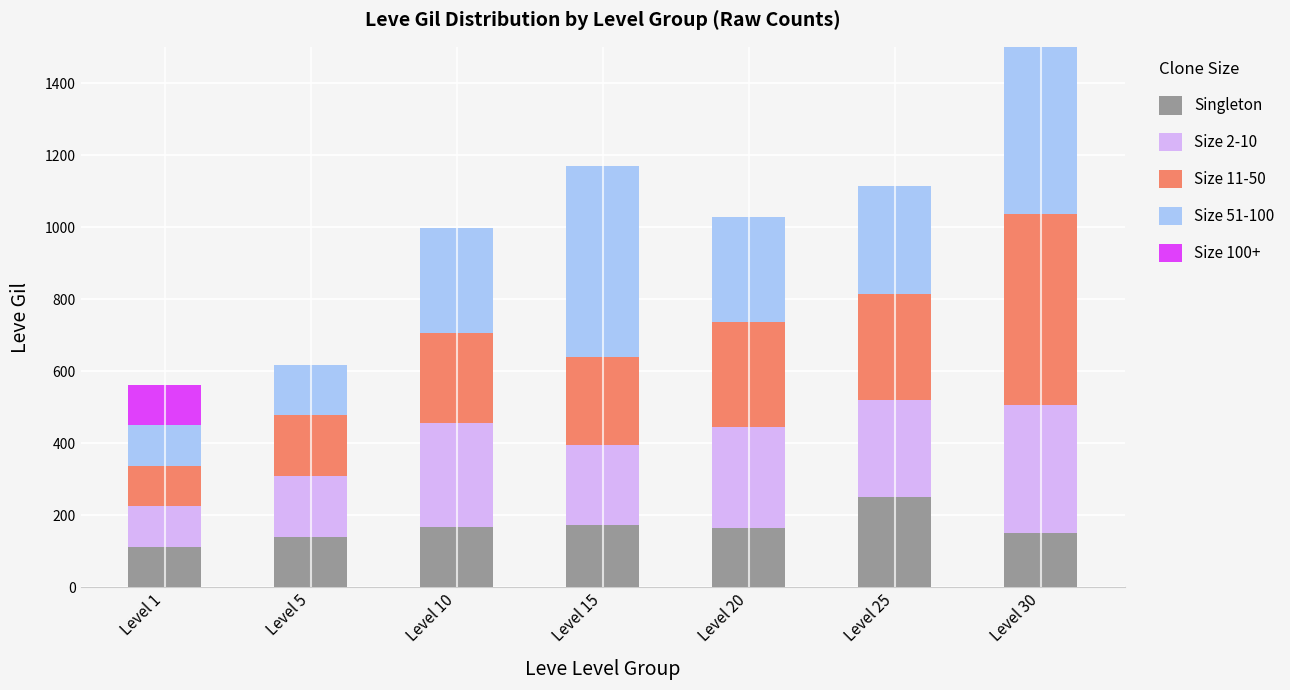

Which category has the highest value in the Singleton series?

Level 25